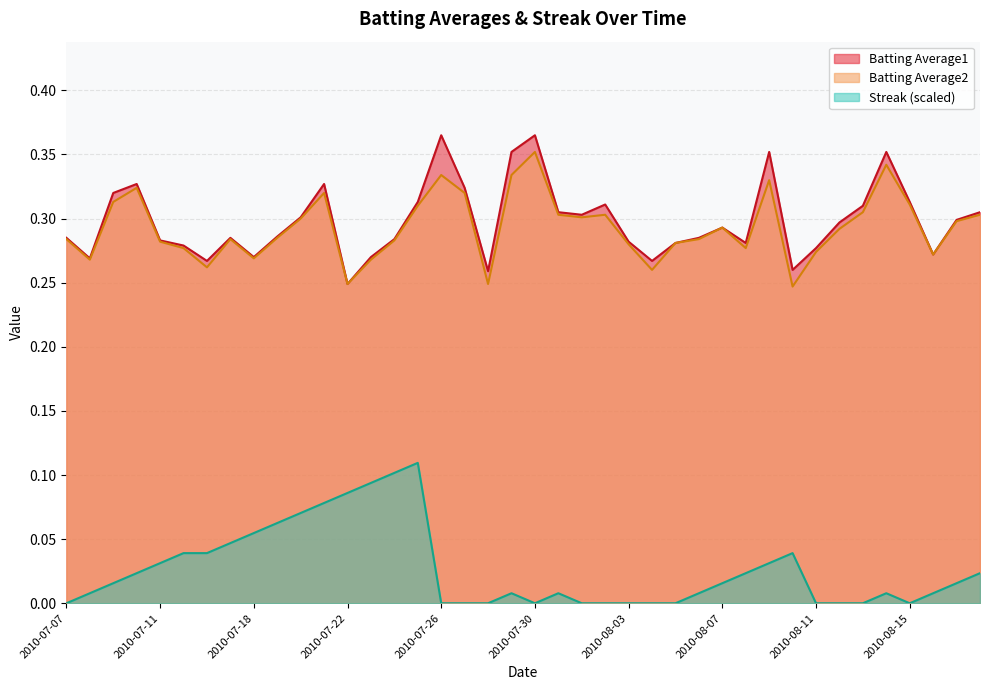

What is the sum of the Batting Average2 values at 2010-07-27 and 2010-07-09?

0.6